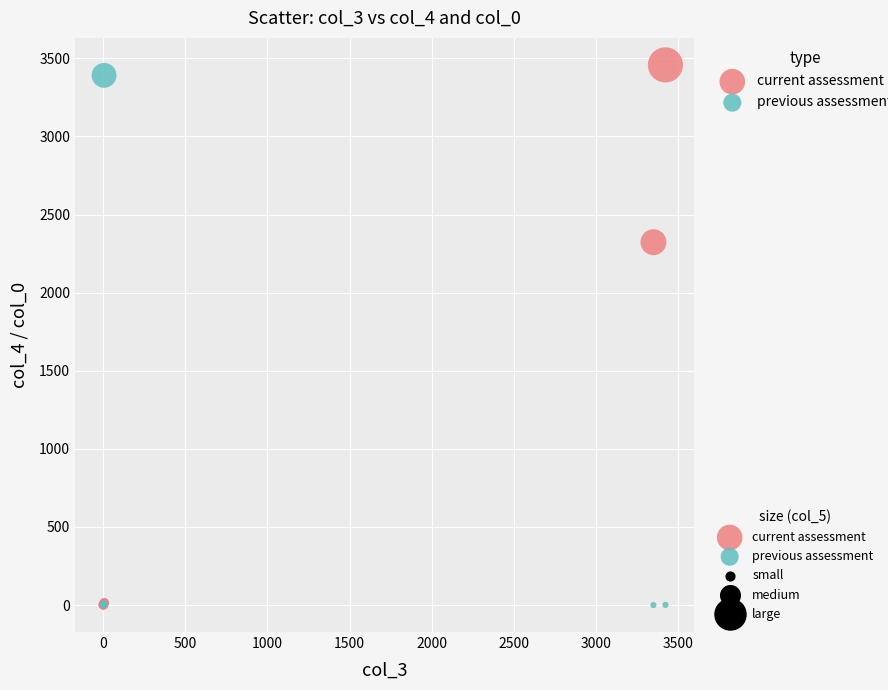

In the current assessment series, what Y value is closest to 1729?

2323